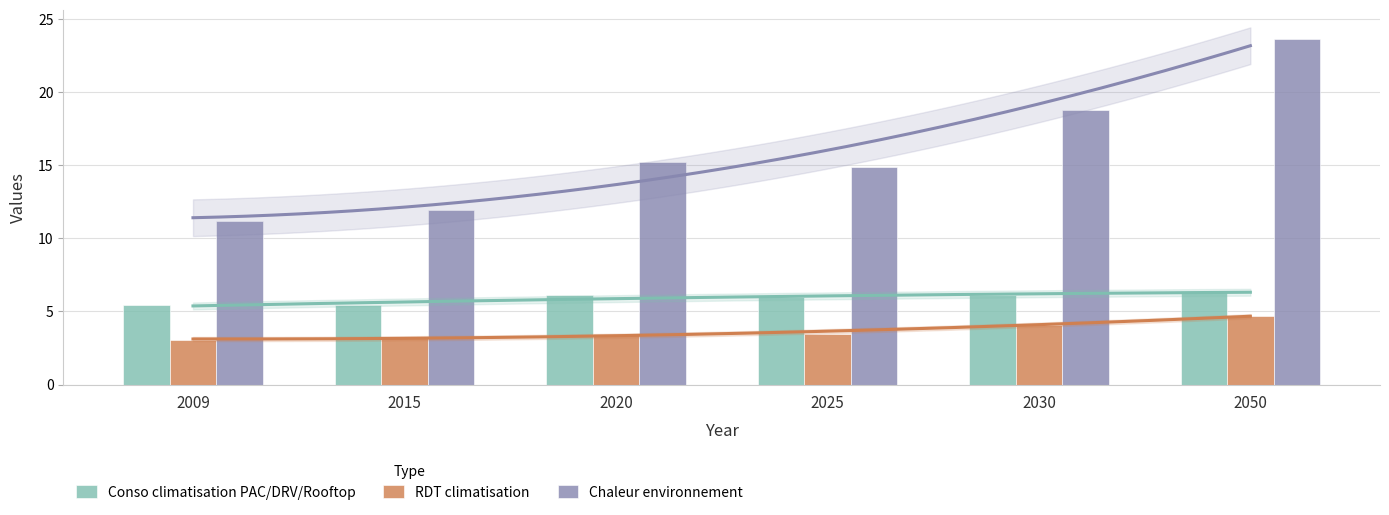

Reading right to left, extract all data points from this chart.

Conso climatisation PAC/DRV/Rooftop: 6.4	6.1	6.0	6.1	5.4	5.4
RDT climatisation: 4.7	4.1	3.5	3.5	3.2	3.1
Chaleur environnement: 23.6	18.8	14.9	15.2	11.9	11.2